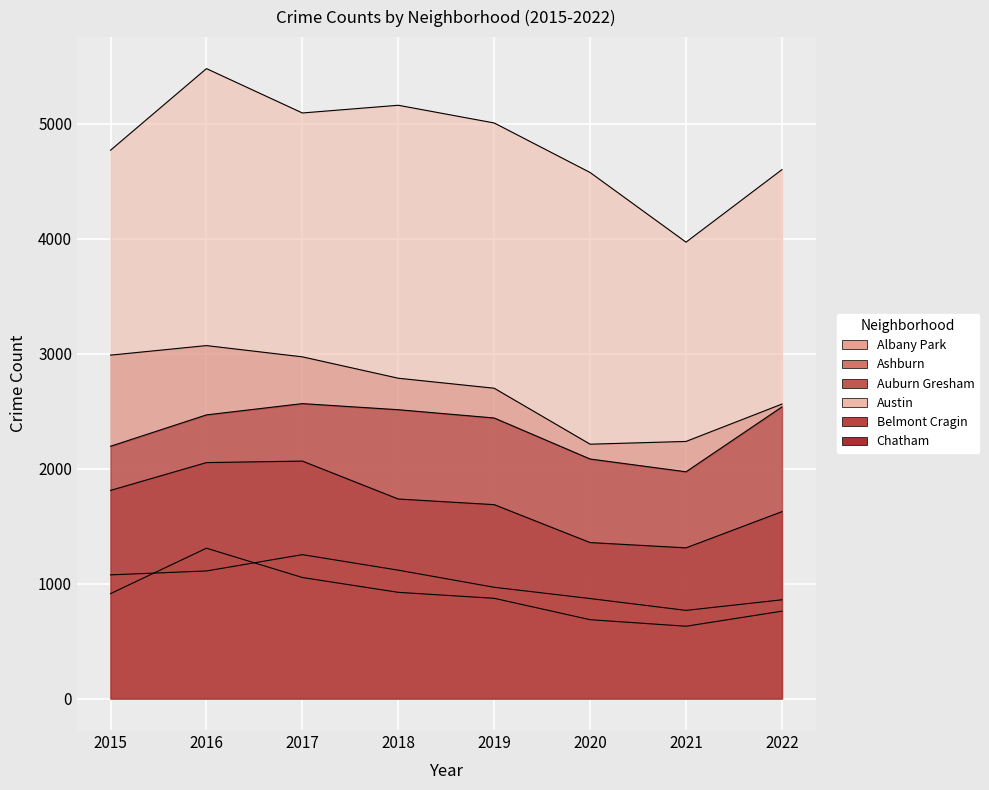

How many interior local peaks does the Chatham series have?

1